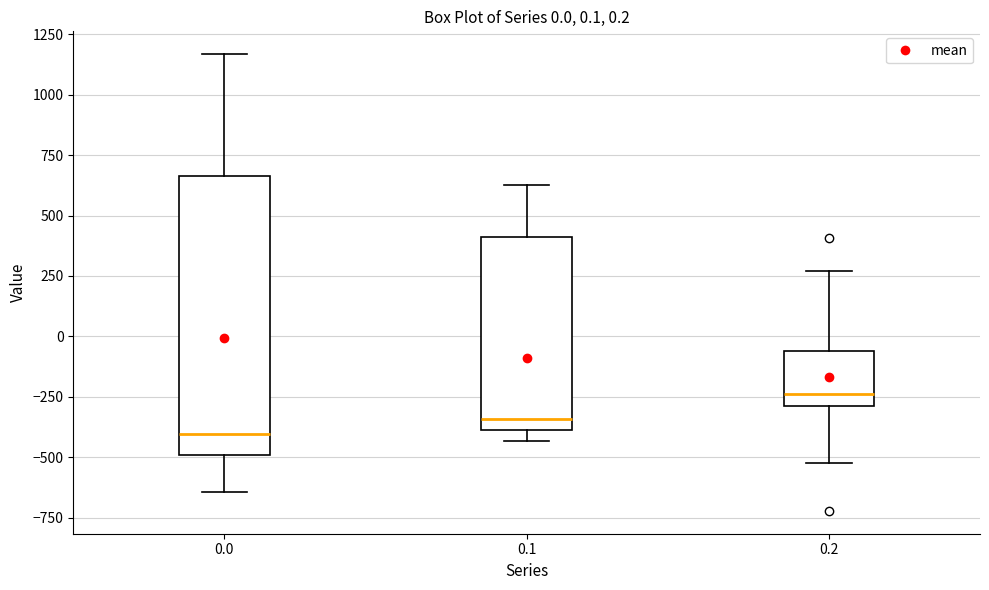

Comparing the boxes themselves (not the whiskers), which one is the tallest?

0.0